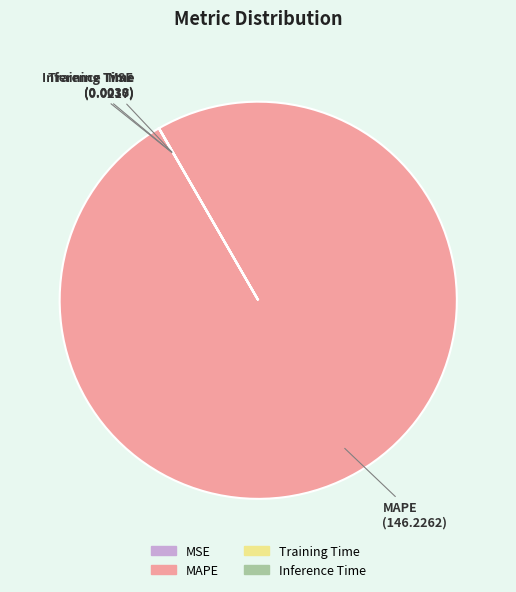

The MAPE slice represents 94% of the pie. True or false?

False